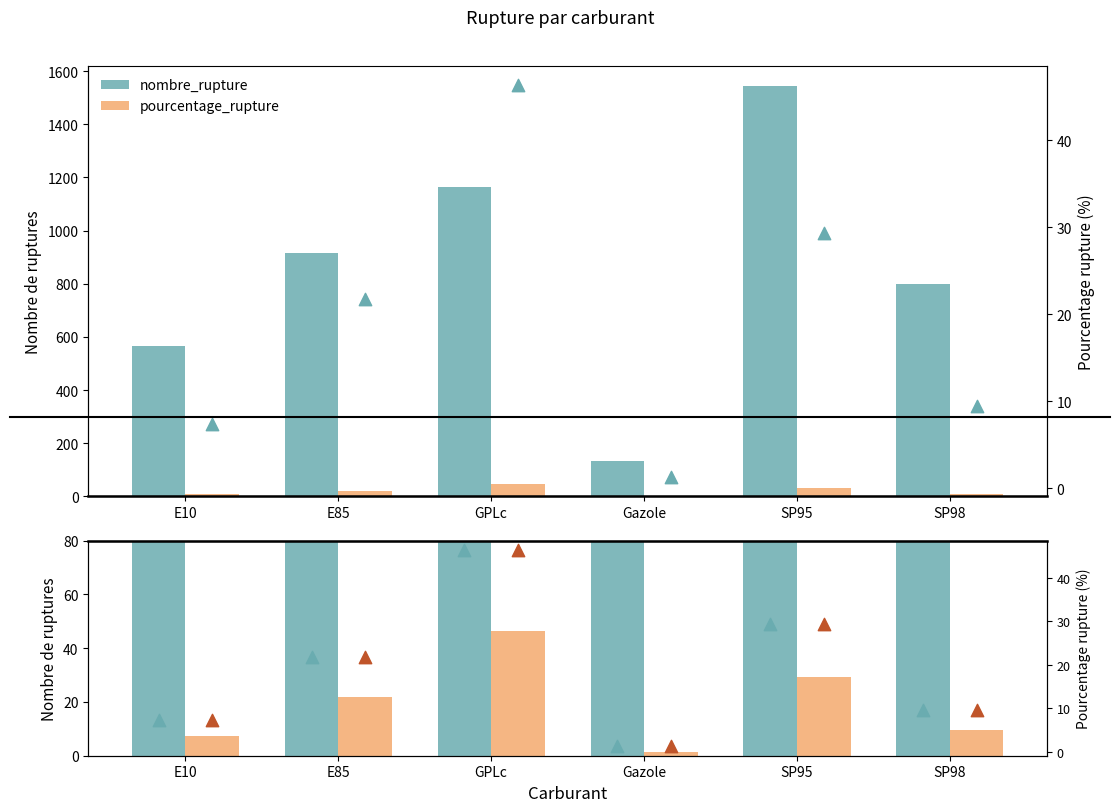

Is the value of pourcentage_rupture (marker) at E10 greater than the value of pct marker at Gazole?

Yes